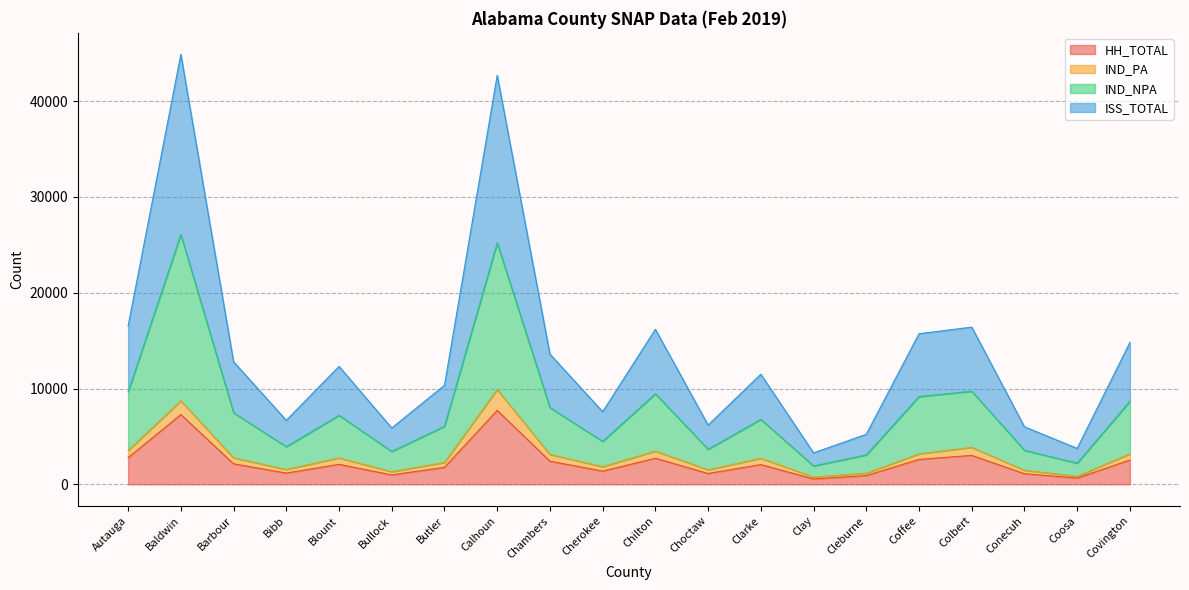

What is the highest value of the HH_TOTAL series?

7718